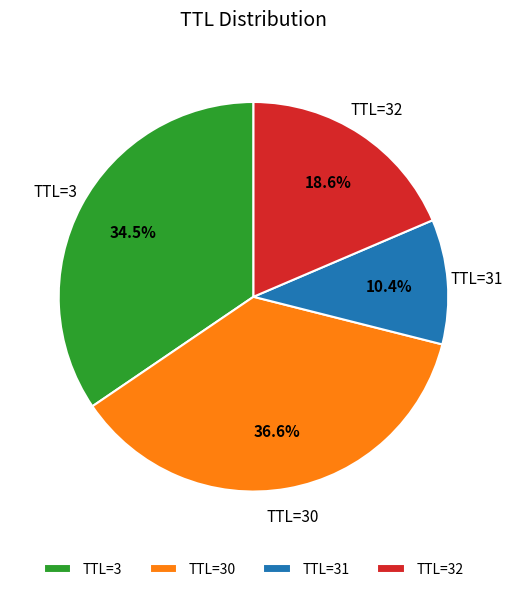

Between TTL=31 and TTL=30, which is larger?

TTL=30